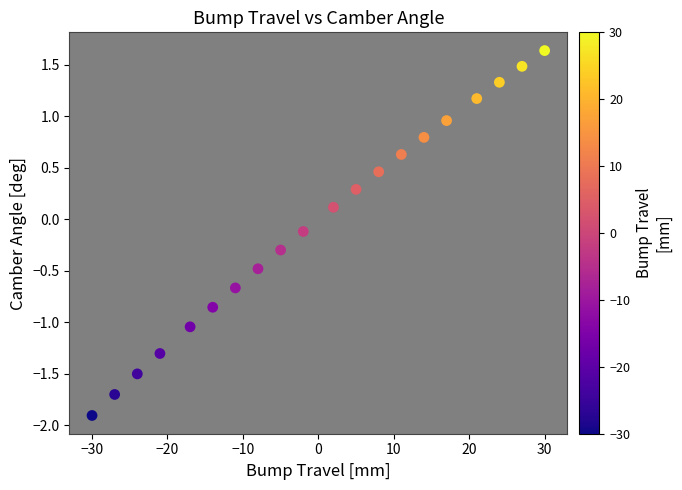

What is the range of Y values (max minus min)?

3.5